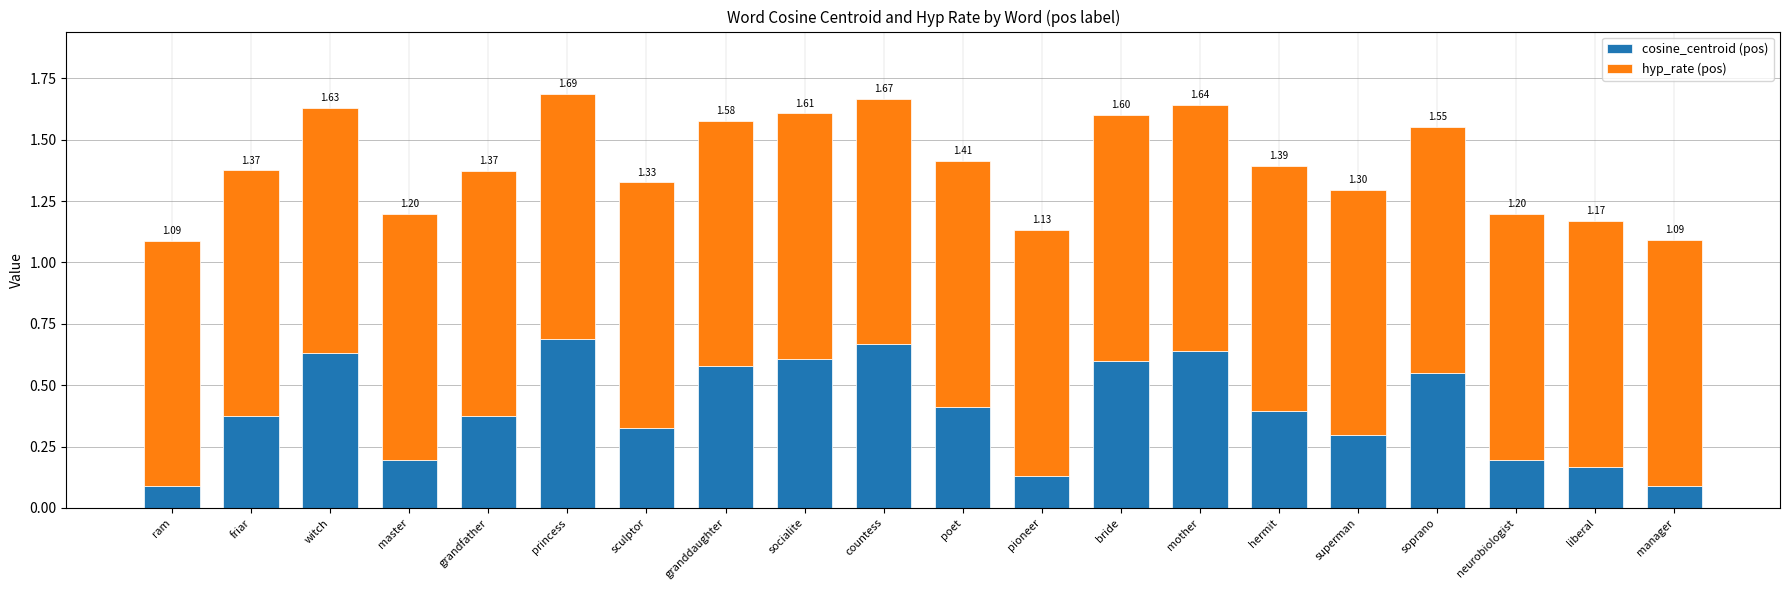

At witch, list the series in order from largest to smallest.

hyp_rate (pos), cosine_centroid (pos)